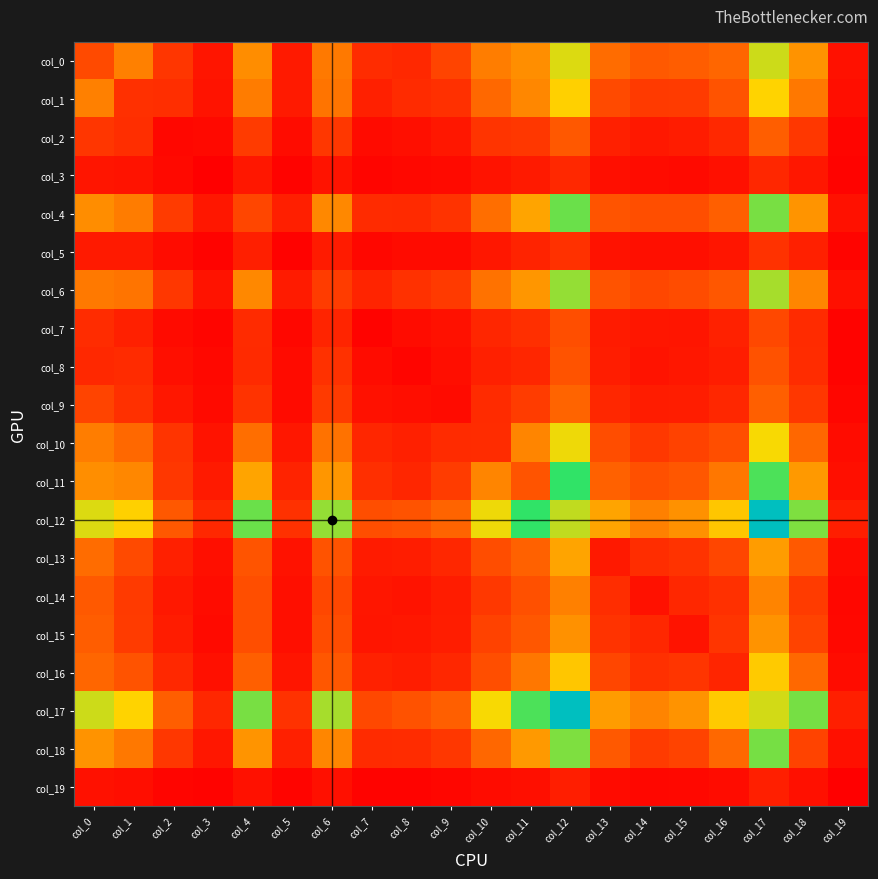

Which has a higher value, col_18 or col_13?

col_18